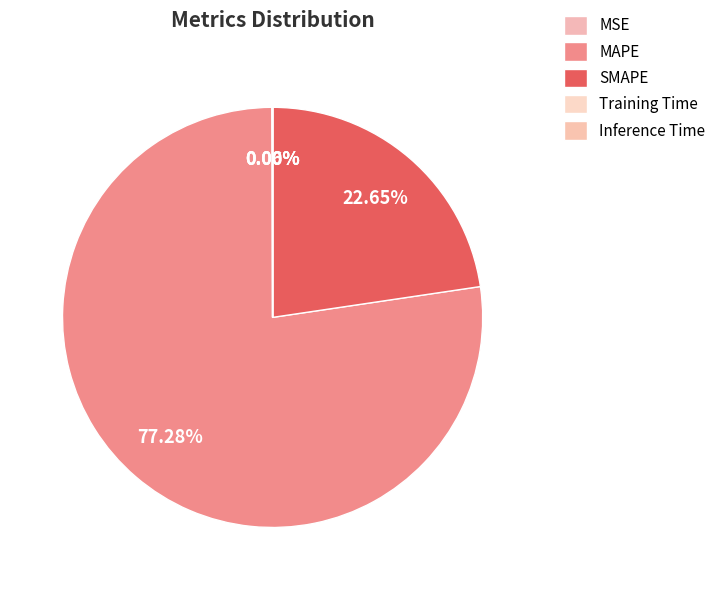

Which slice represents more than half of the pie?

MAPE